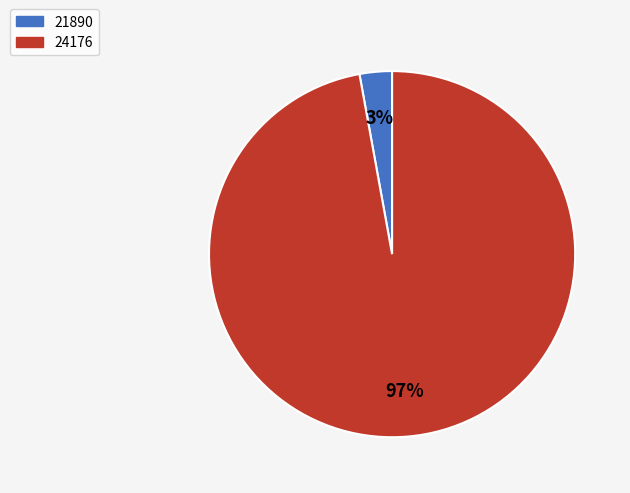

Which category has the biggest portion of the pie?

24176